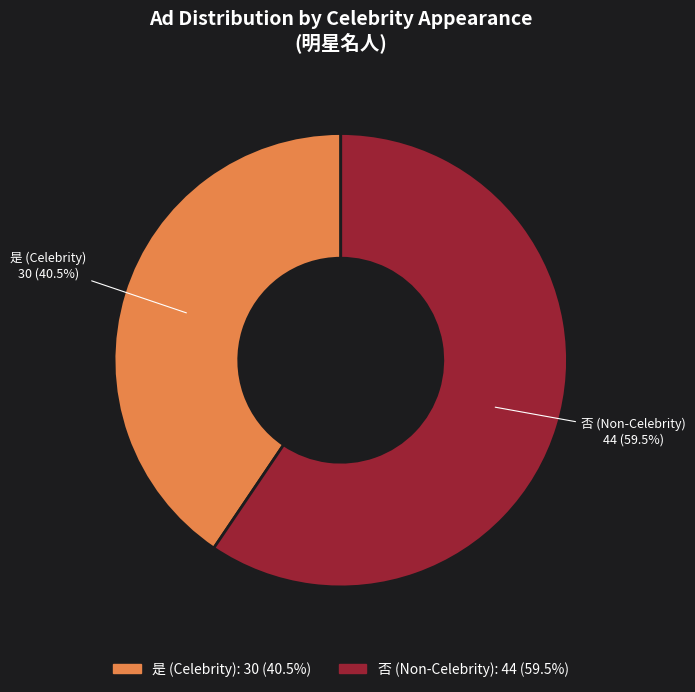

Is the sum of 否 and 是 greater than half?

Yes